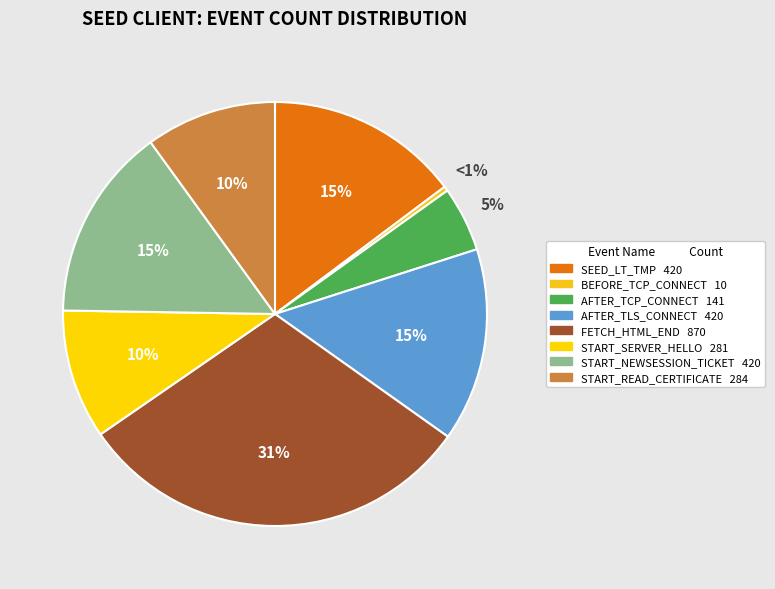

Is it true that SEED_LT_CLIENT_AFTER_TLS_CONNECT is 2% of the pie?

False